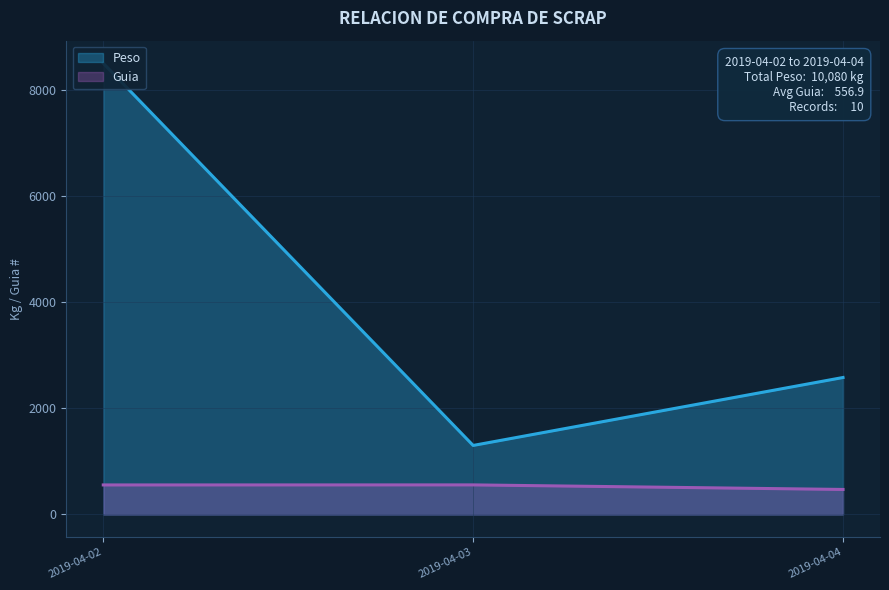

Which series has the widest spread of values?

Peso